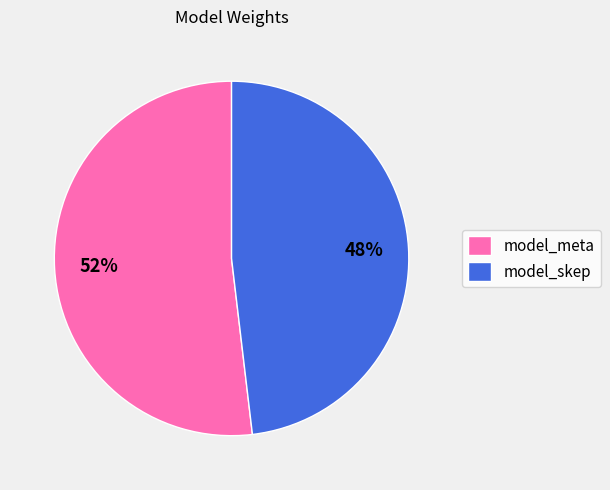

Which has a higher value, model_meta or model_skep?

model_meta